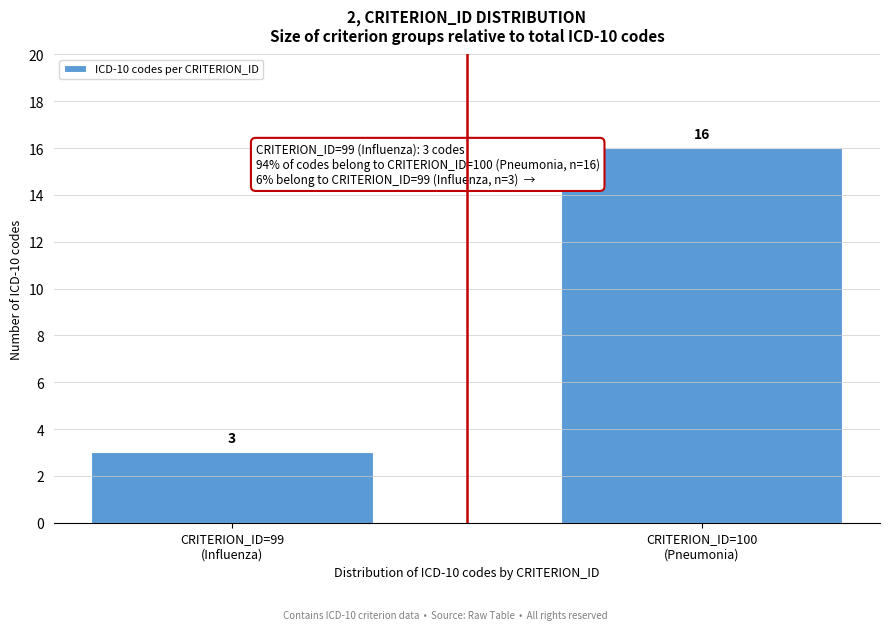

Reading right to left, extract all data points from this chart.

16	3